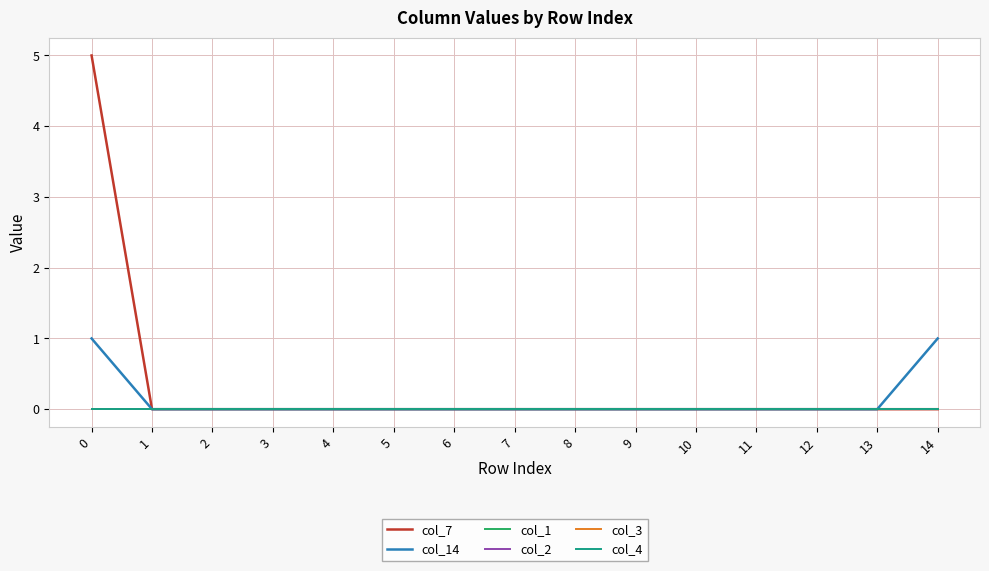

Reading right to left, what are all the values shown in this chart?

col_7: 0	0	0	0	0	0	0	0	0	0	0	0	0	0	5
col_14: 1	0	0	0	0	0	0	0	0	0	0	0	0	0	1
col_1: 0	0	0	0	0	0	0	0	0	0	0	0	0	0	0
col_2: 0	0	0	0	0	0	0	0	0	0	0	0	0	0	0
col_3: 0	0	0	0	0	0	0	0	0	0	0	0	0	0	0
col_4: 0	0	0	0	0	0	0	0	0	0	0	0	0	0	0